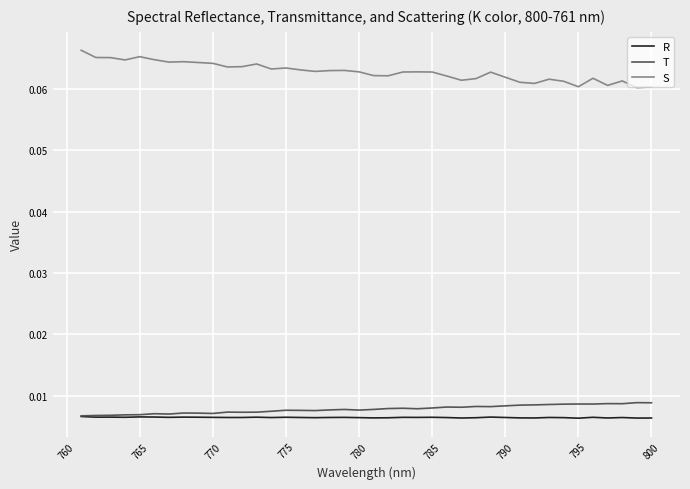

At which label does R reach its minimum?

795